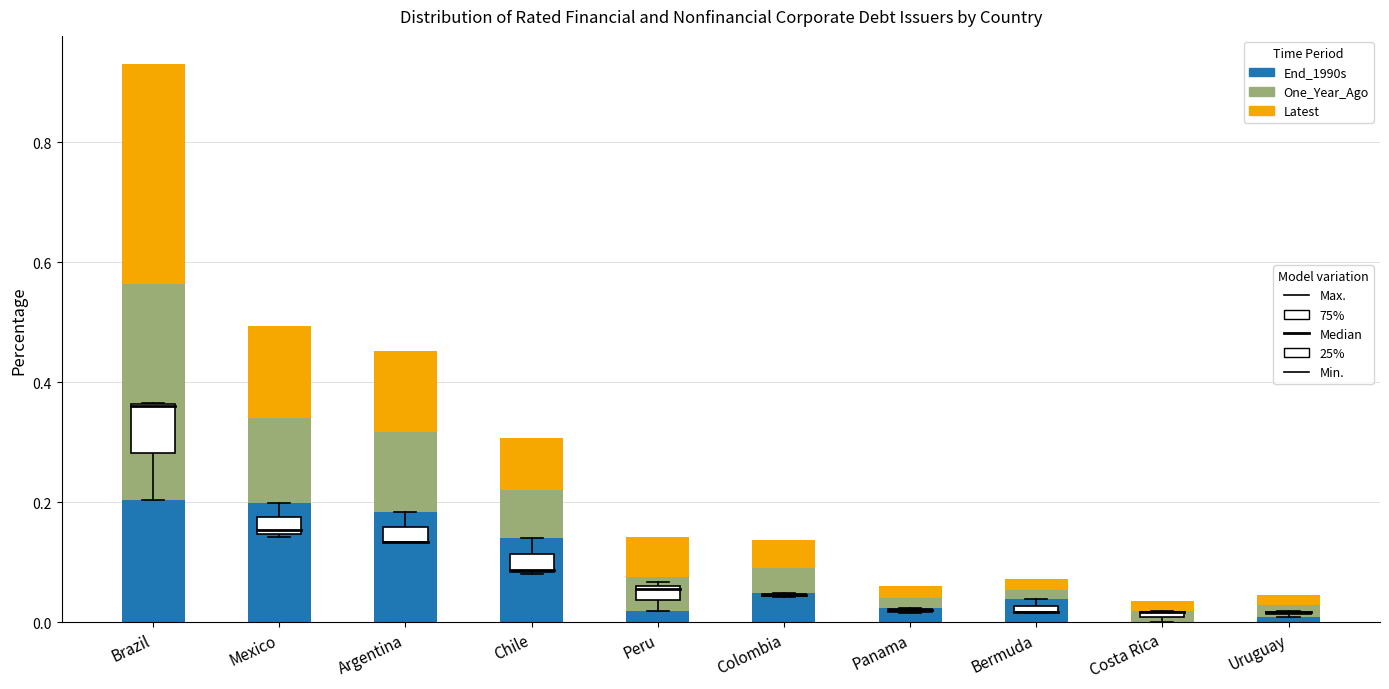

At which category is the sum across all series the highest?

Brazil